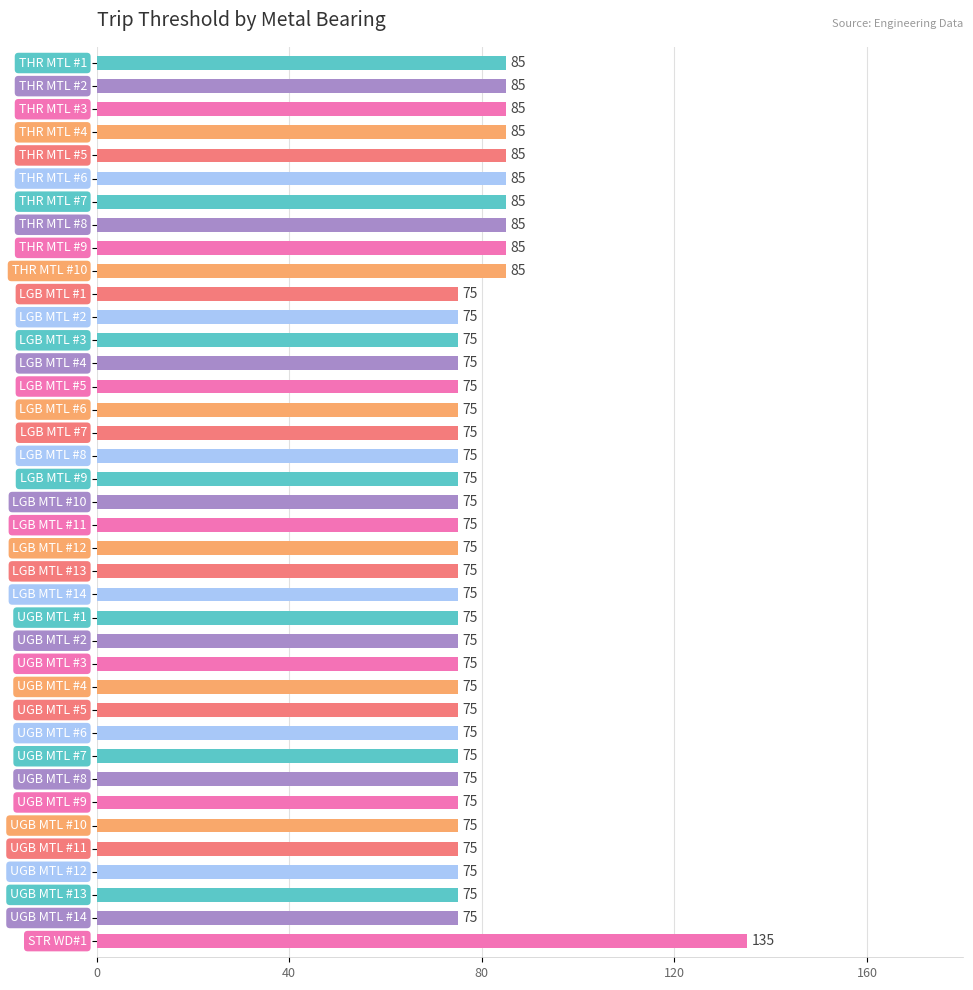

Reading bottom to top, list all the values displayed in this chart.

135	75	75	75	75	75	75	75	75	75	75	75	75	75	75	75	75	75	75	75	75	75	75	75	75	75	75	75	75	85	85	85	85	85	85	85	85	85	85